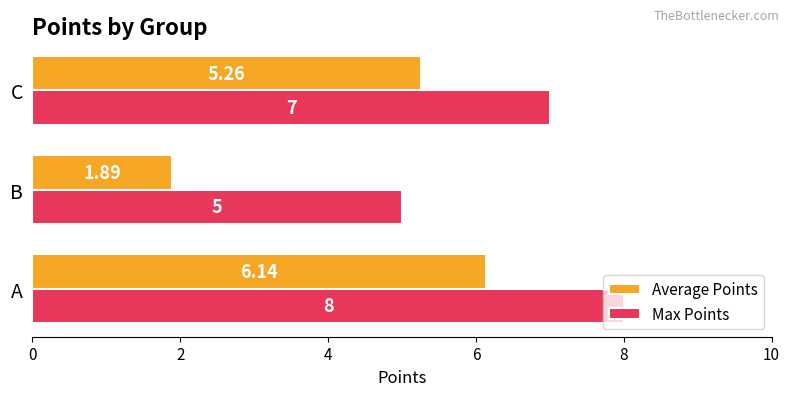

What is the average value of the Max Points series?

6.7